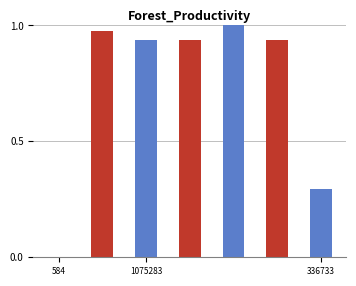

What is the sum of all values?

5.1